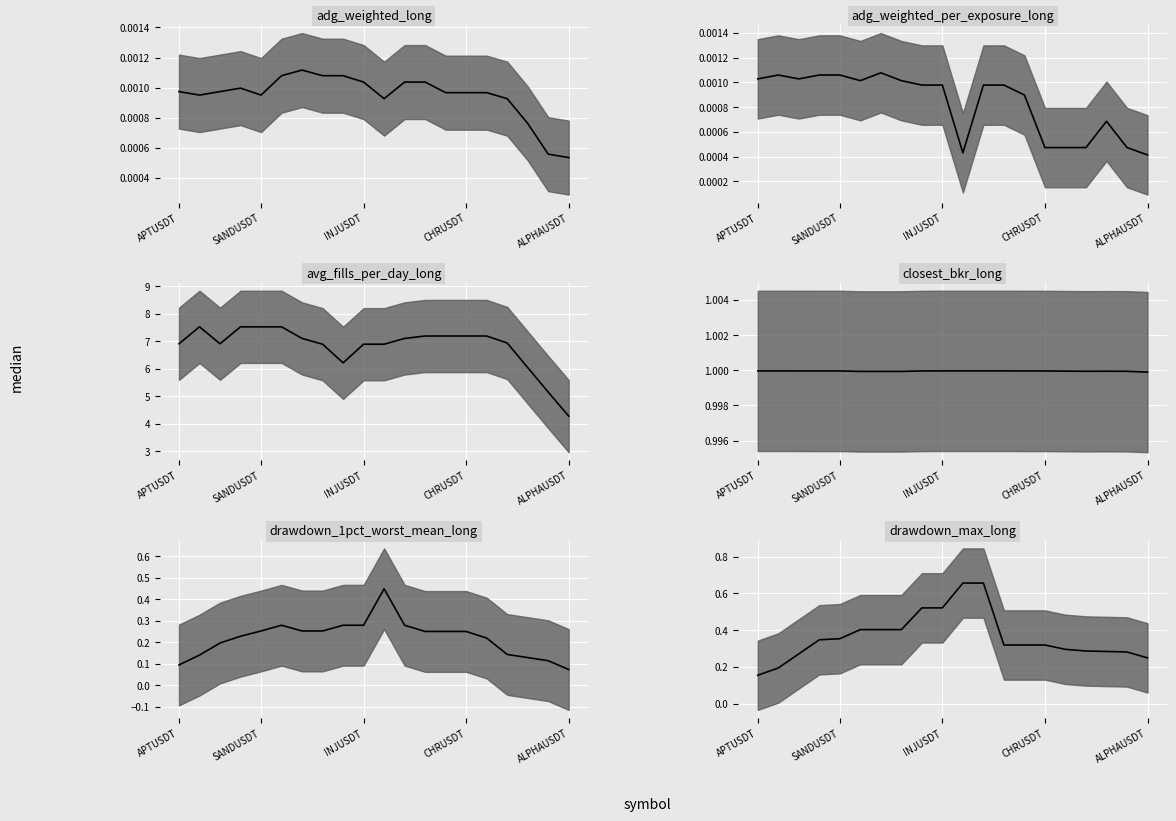

At which category does adg_weighted_per_exposure_long reach its first local peak?

SANDUSDT